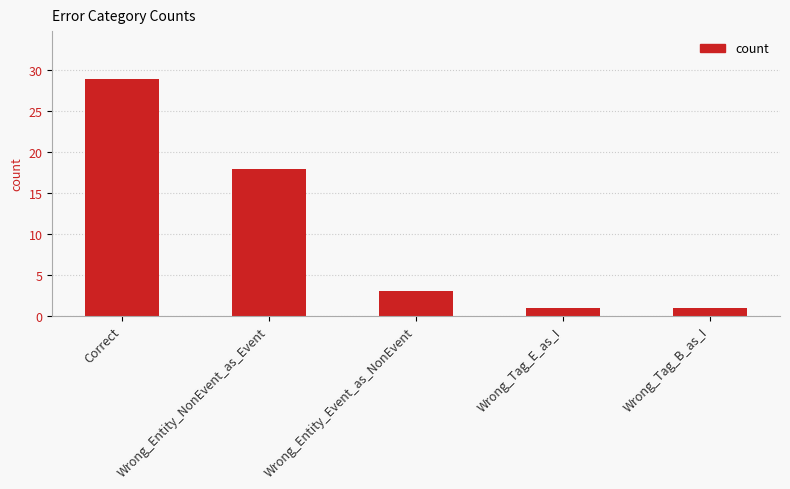

Which category has the highest value across all series?

Correct